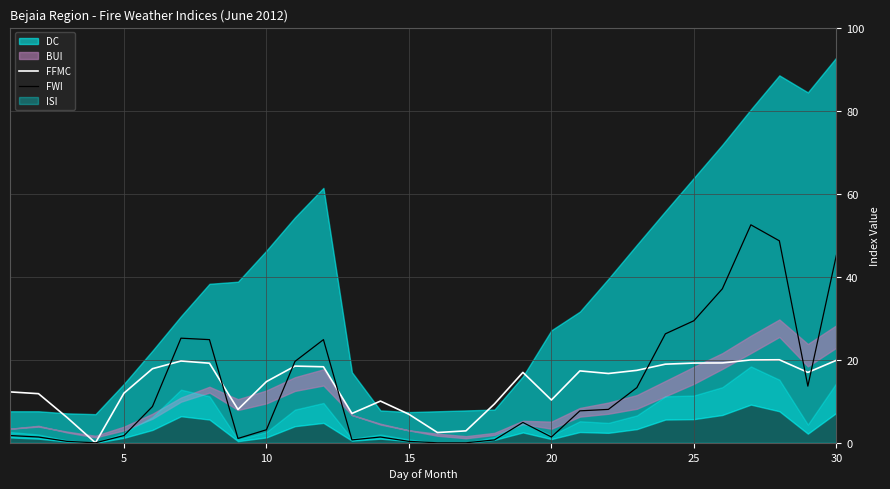

In FFMC, how many points are higher than both neighbors (excluding endpoints)?

6